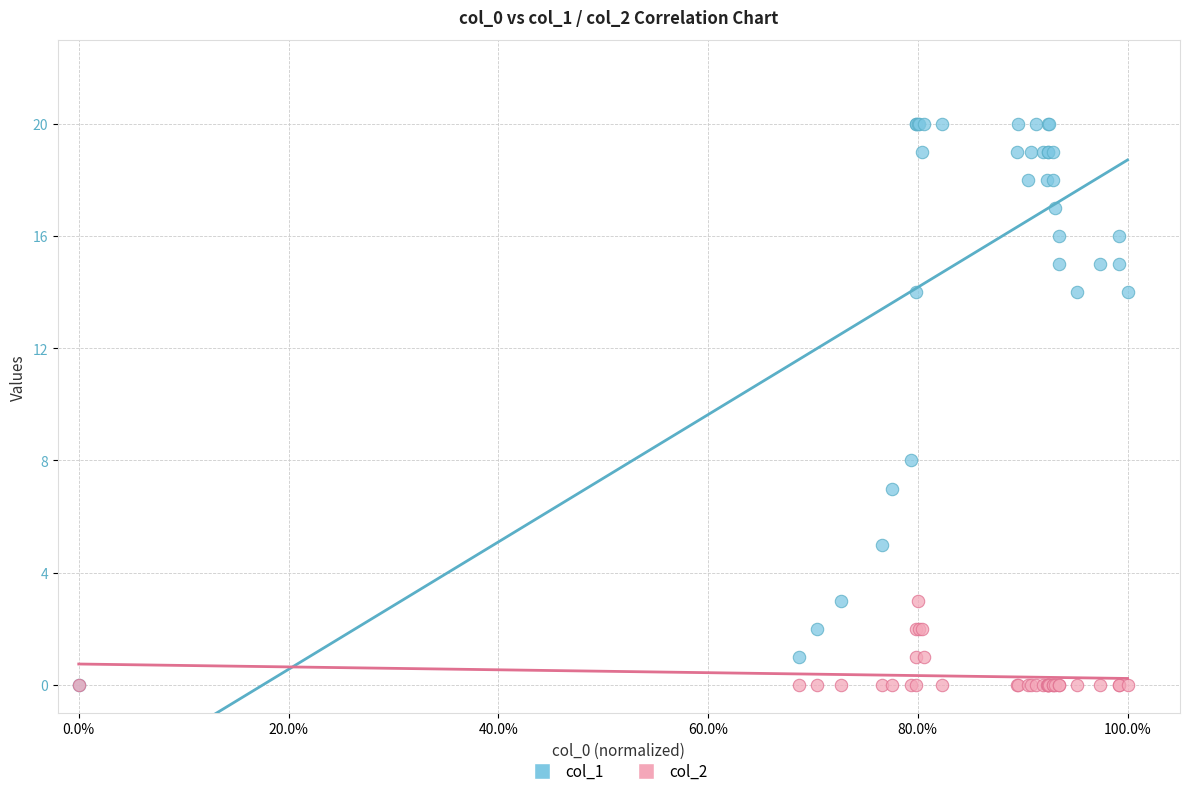

Across all series, what Y value is closest to 10?

8